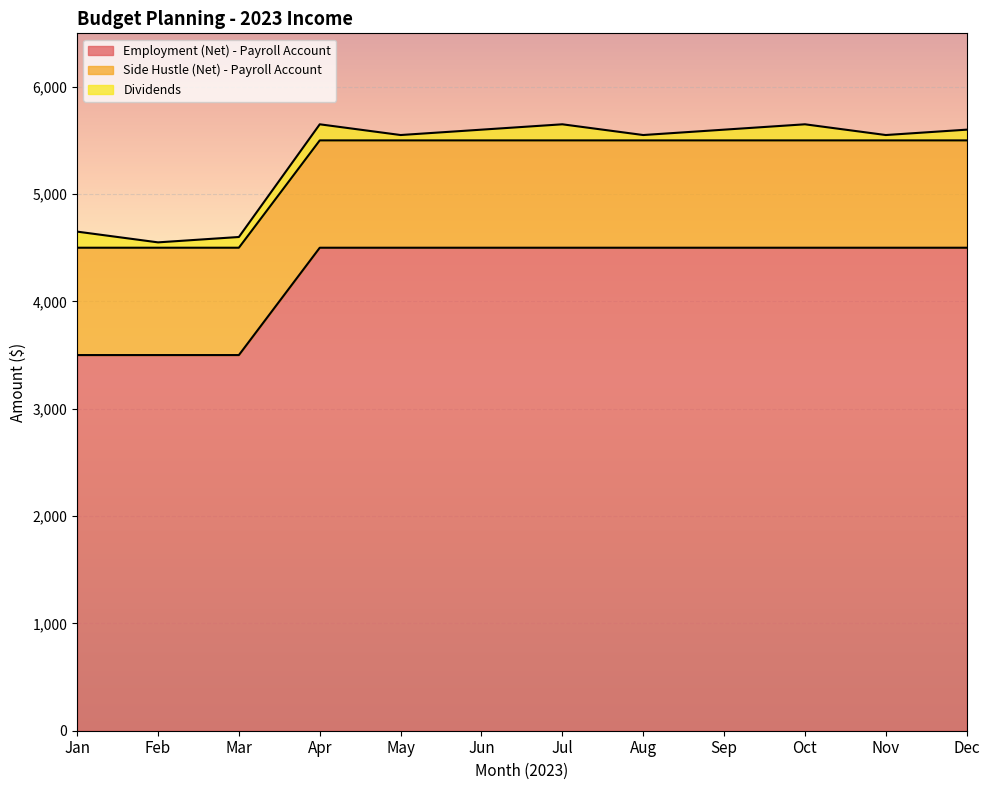

What are all the series names shown in the legend?

Employment (Net) - Payroll Account, Side Hustle (Net) - Payroll Account, Dividends